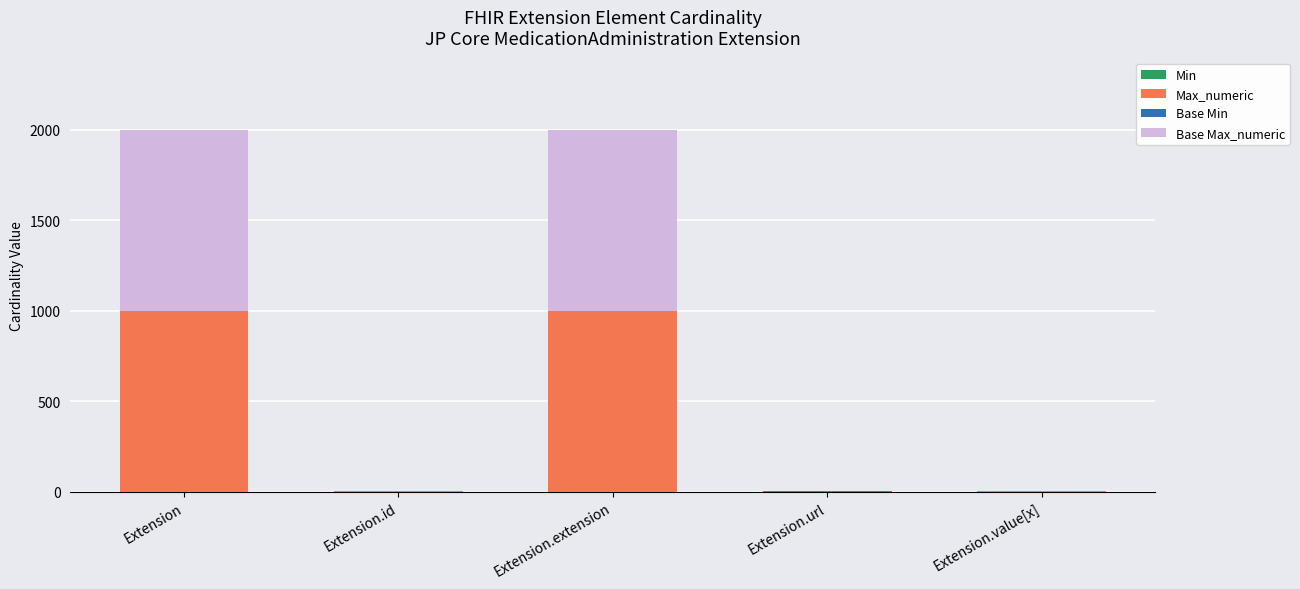

How many Base Max_numeric values are between 1 and 999?

5